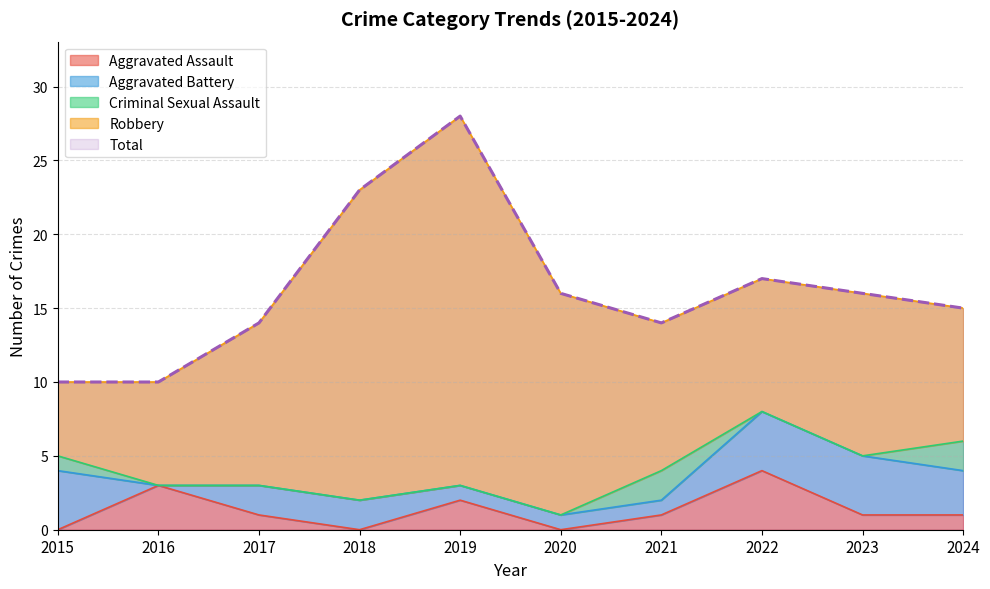

How many intersections are there between Criminal Sexual Assault and Aggravated Battery?

2